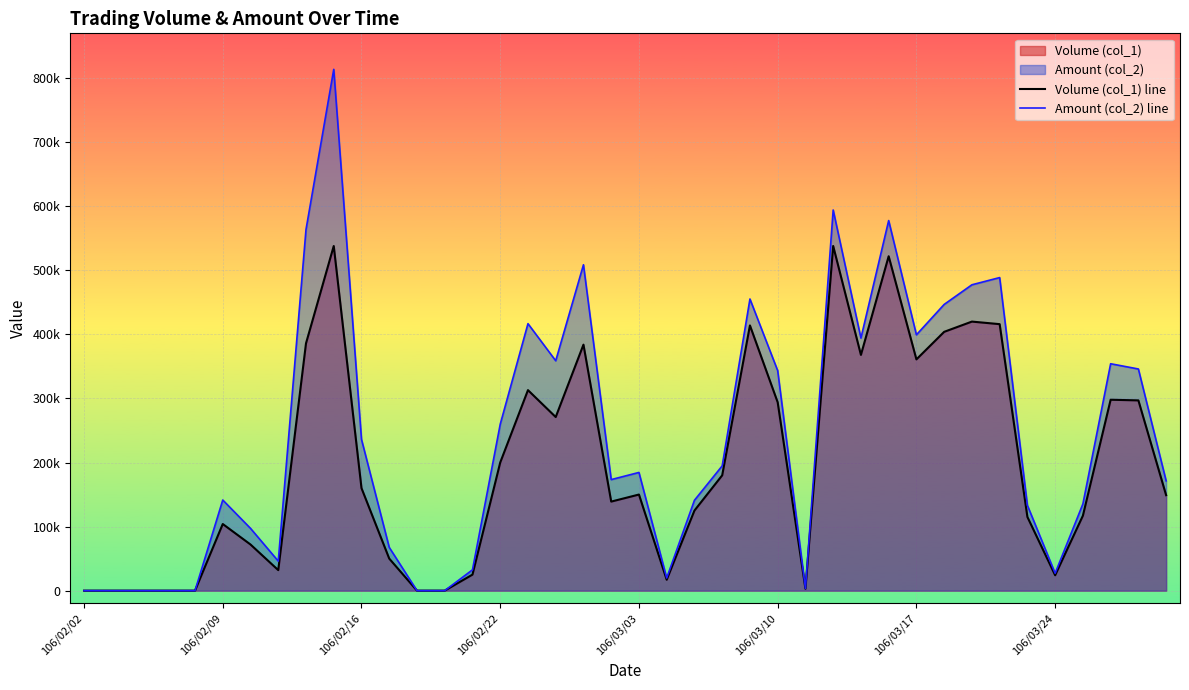

How many interior local peaks does the Volume (col_1) line series have?

10